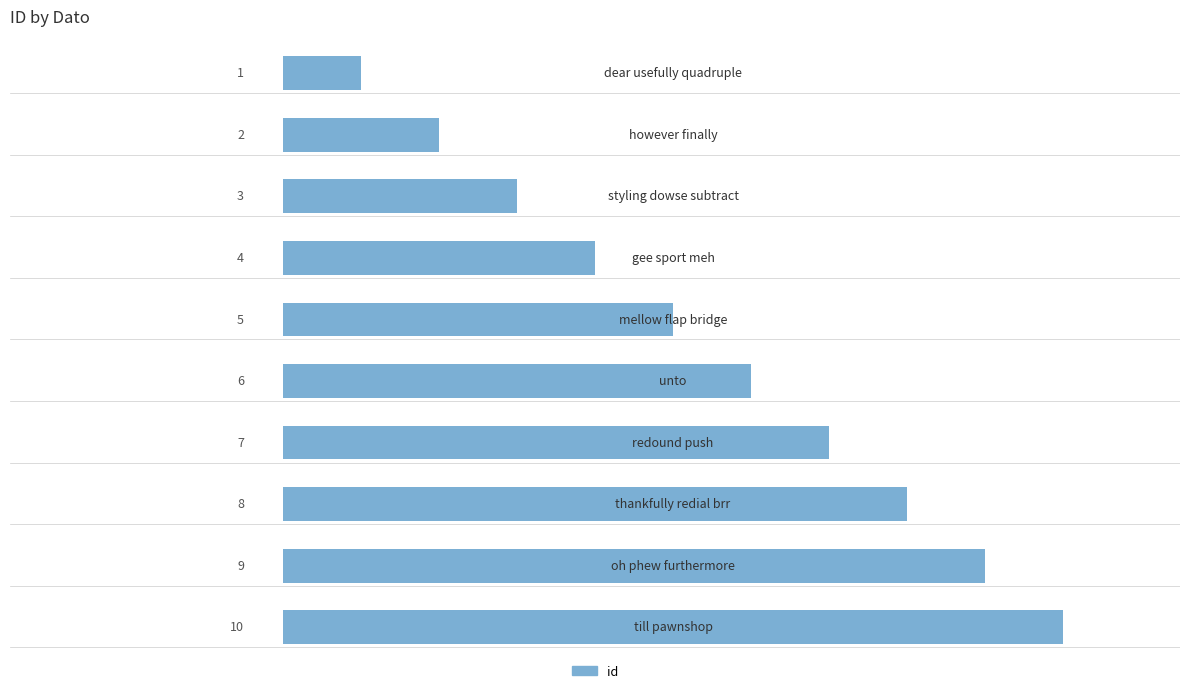

What is the maximum value shown in the chart?

10